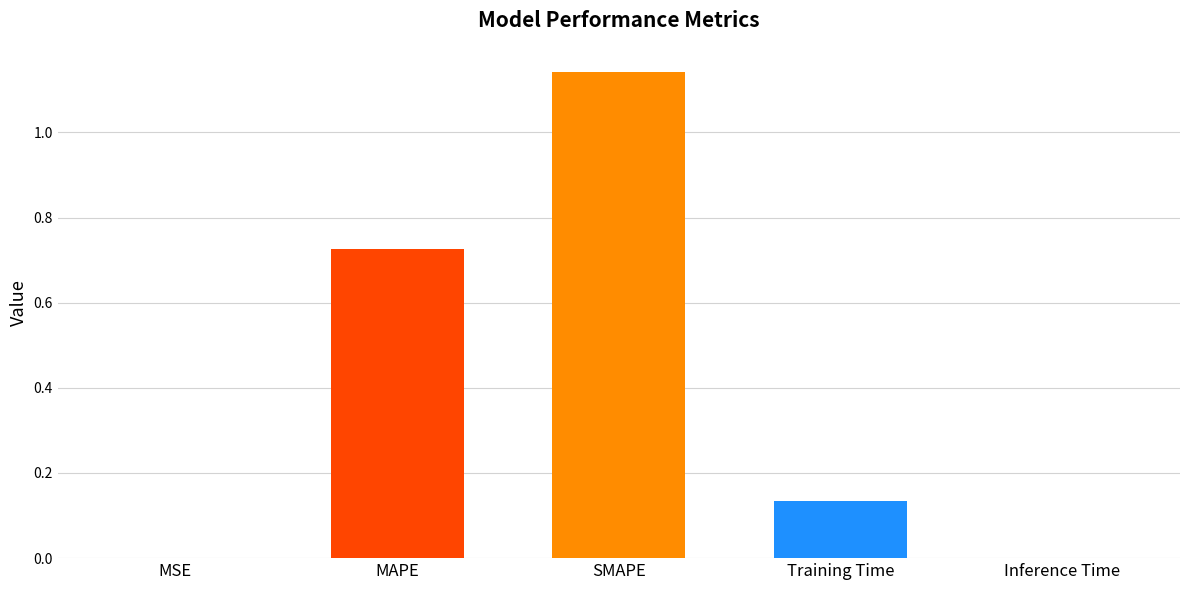

What is the sum of all values?

2.0